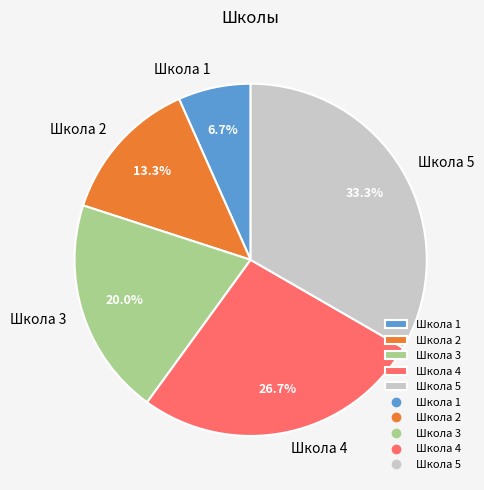

To the nearest percent, what is the difference between the Школа 5 and Школа 1 slice percentages?

27%